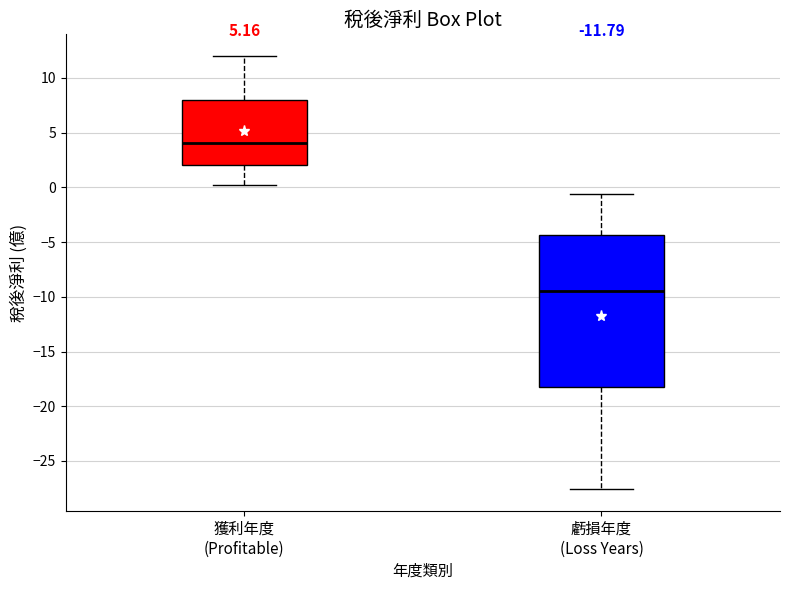

Reading left to right, transcribe this box plot: for each box, give where its median line is, the range the box spans, and where its two whiskers end, as read against the y-axis. The values are not printed on the chart, so give them approximately, as read against the axis.

獲利年度 (Profitable): median 4.0, box 2.0 to 8.0, whiskers 0.5 to 12.0
虧損年度 (Loss Years): median -9.5, box -18.5 to -4.5, whiskers -27.5 to -0.5